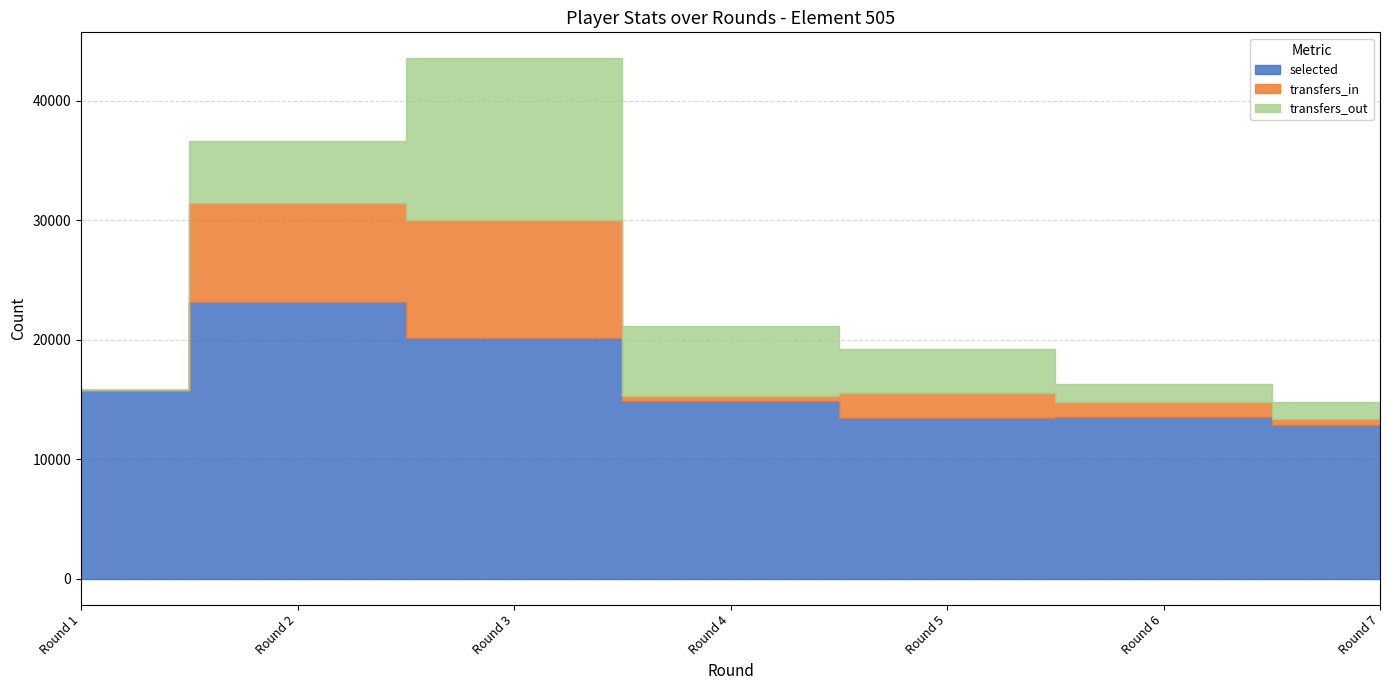

True or false: selected and transfers_in intersect in this chart.

False